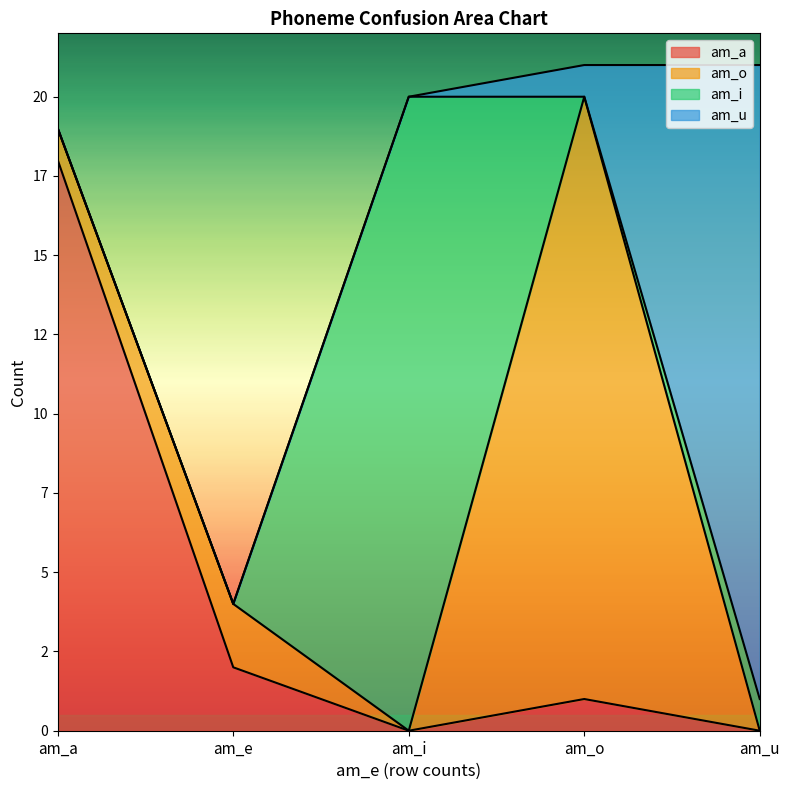

Is the value of am_a at am_i greater than the value of am_o at am_e?

No